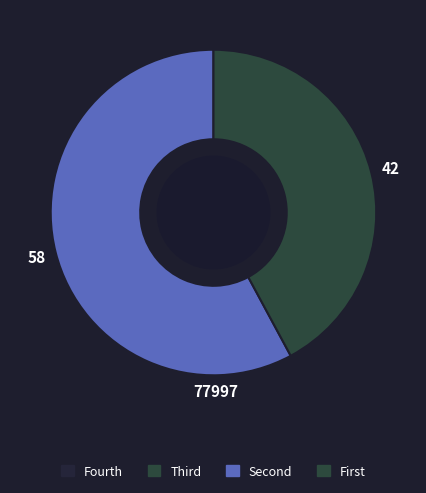

Is there a majority slice in this chart?

Yes